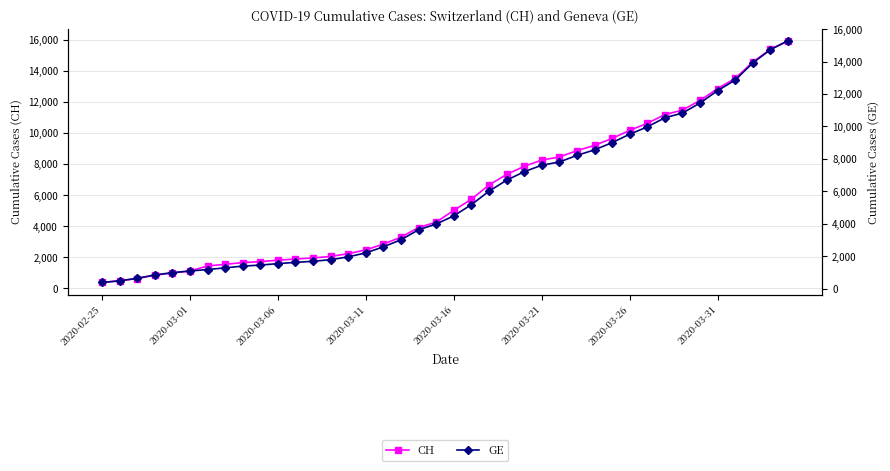

What is the highest value of the GE series?

15284